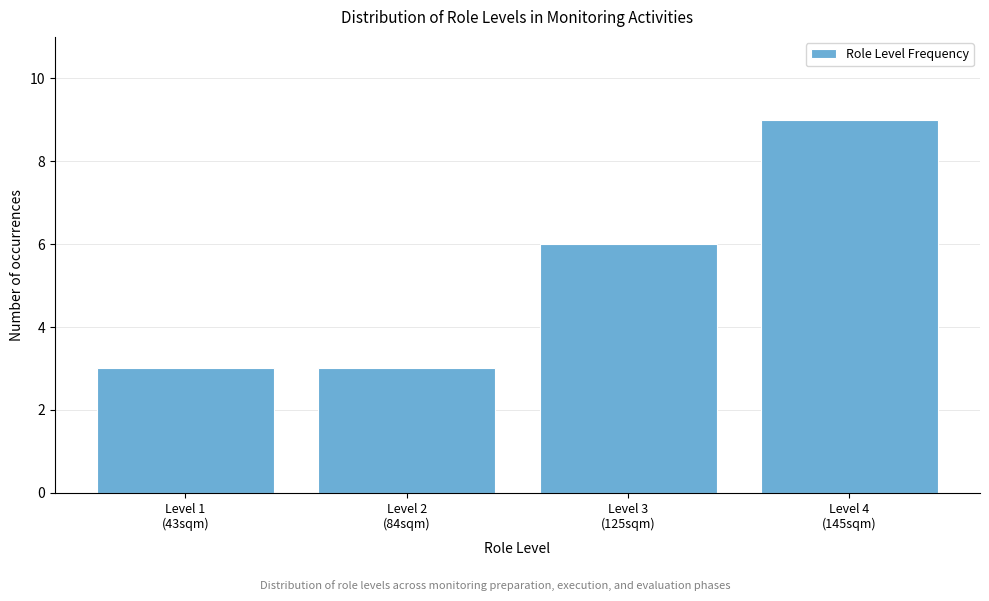

Reading left to right, list all the values displayed in this chart.

3	3	6	9